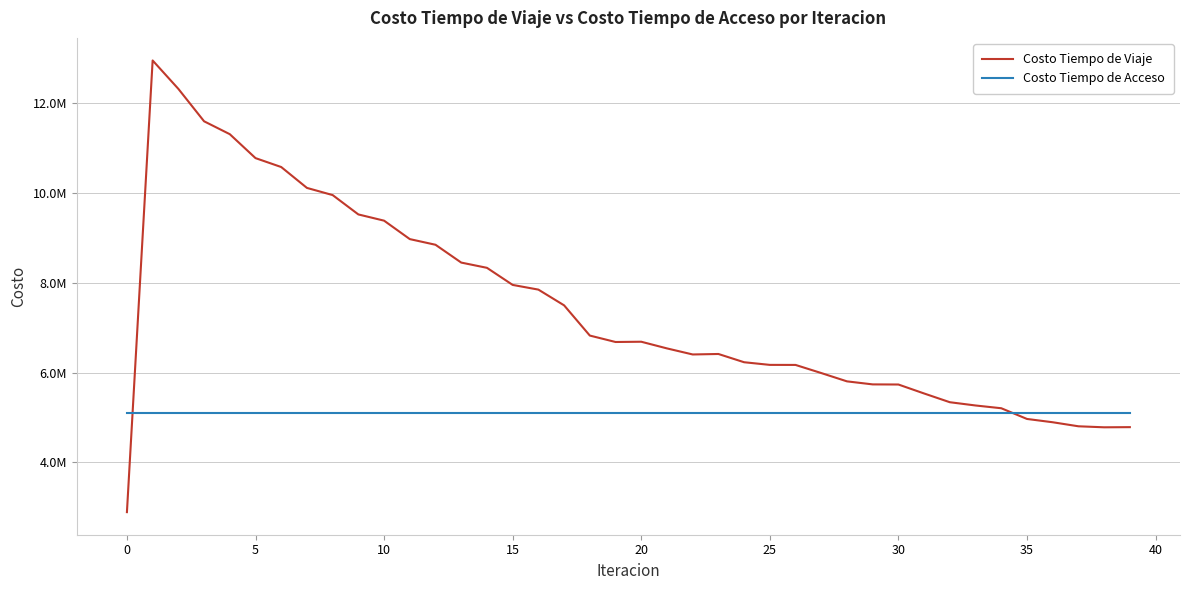

True or false: Costo Tiempo de Acceso and Costo Tiempo de Viaje cross at least once.

True